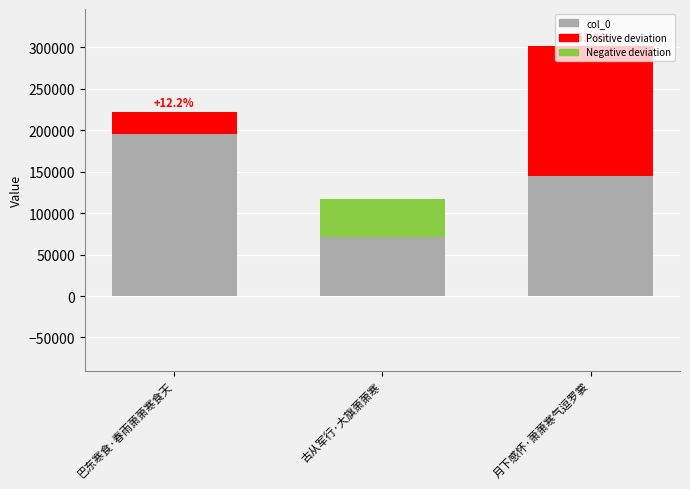

How many bars are there in total?

3